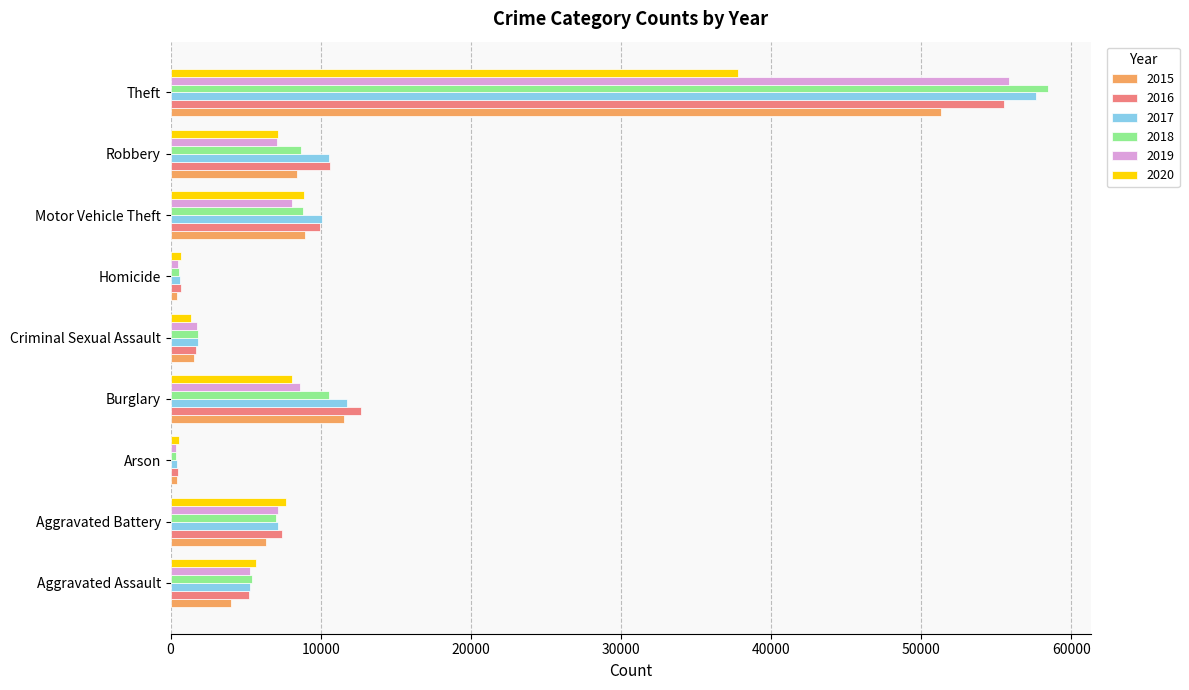

True or false: 2018 has a value of 4346 at Robbery.

False